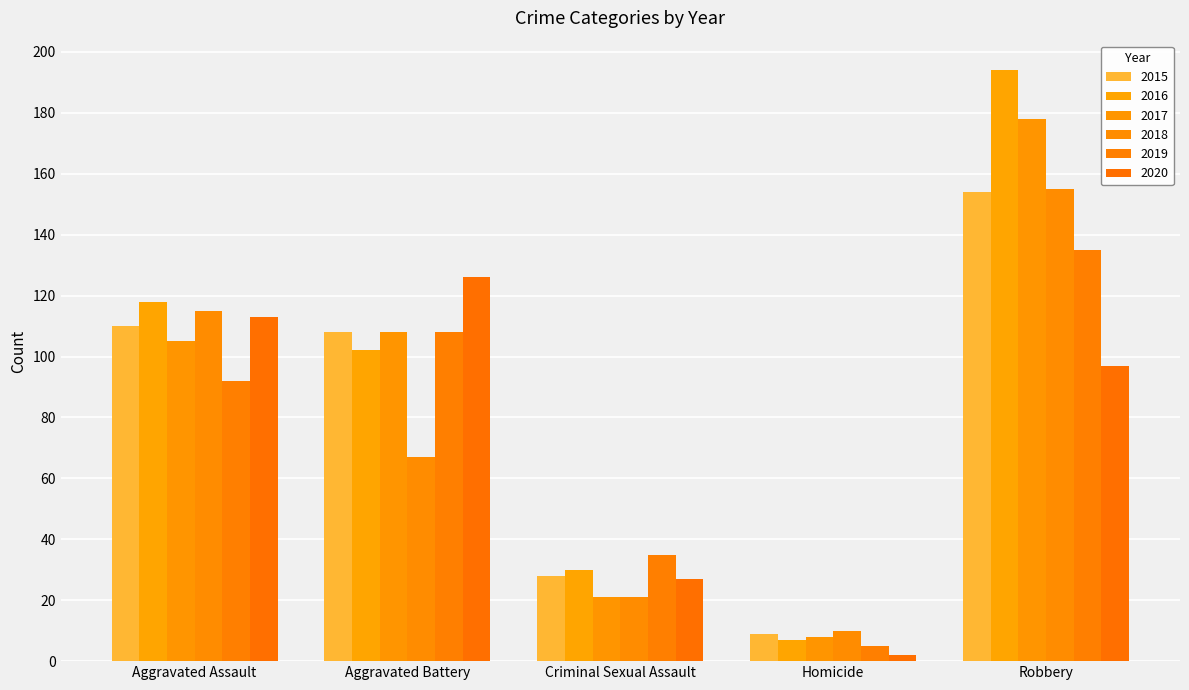

Reading left to right, transcribe all the data shown in this chart.

2015: 110	108	28	9	154
2016: 118	102	30	7	194
2017: 105	108	21	8	178
2018: 115	67	21	10	155
2019: 92	108	35	5	135
2020: 113	126	27	2	97